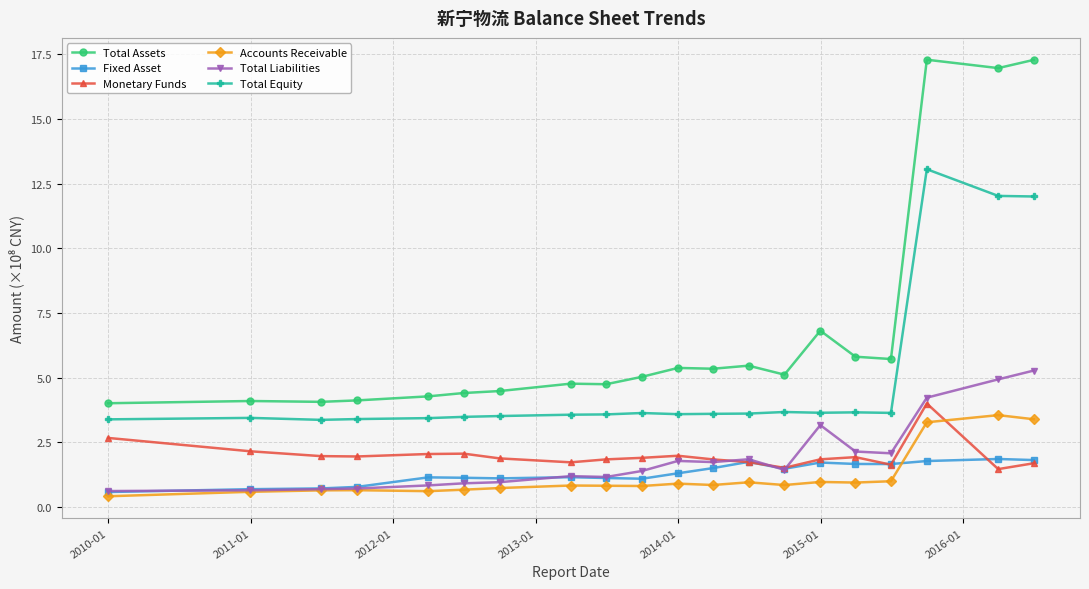

Count the number of categories in the chart.

20